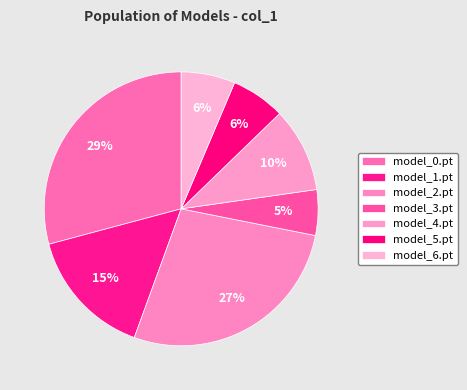

To the nearest percent, what is the difference between the largest and smallest slice percentages?

24%